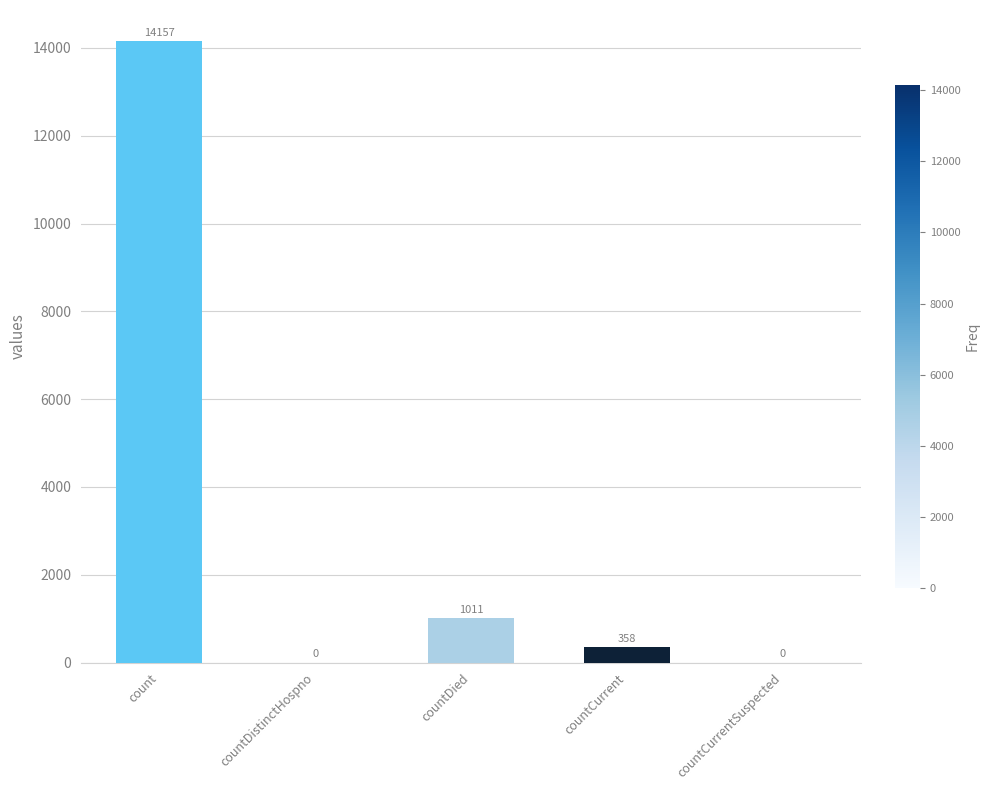

Which category has the highest value across all series?

count